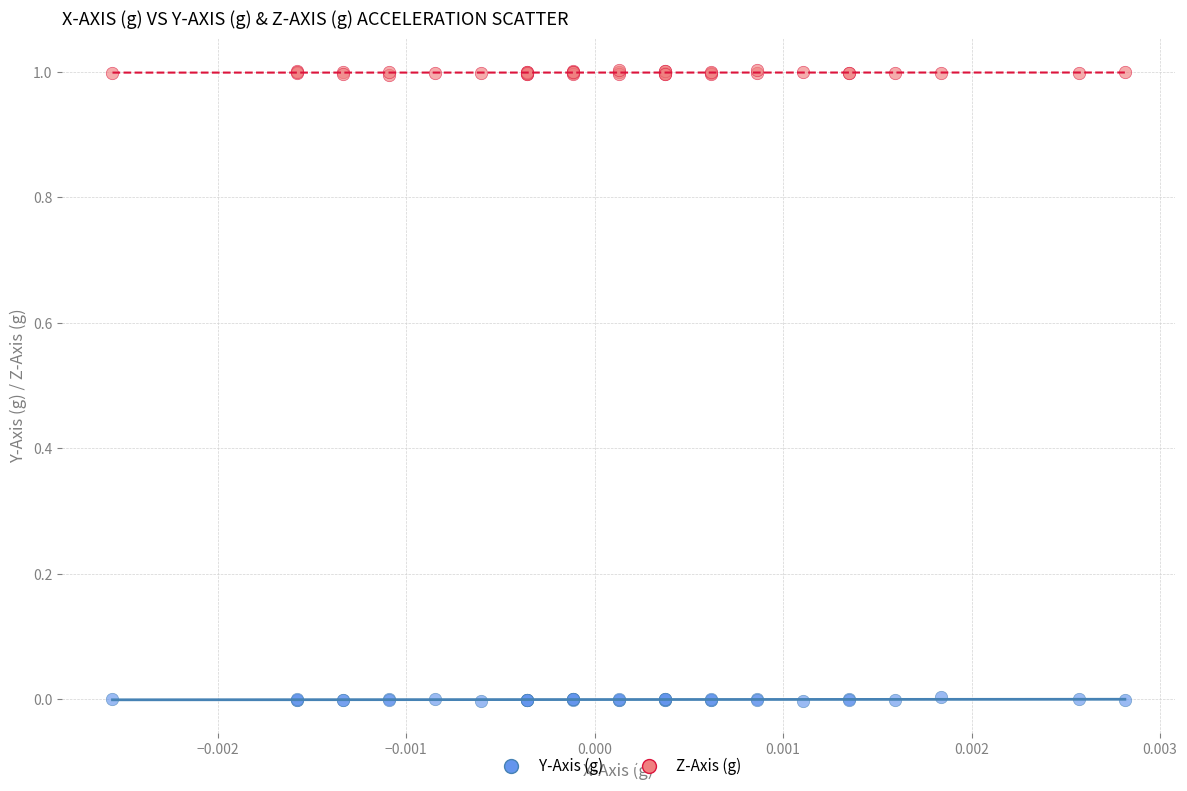

Which series contains the lowest Y value?

Y-Axis (g)